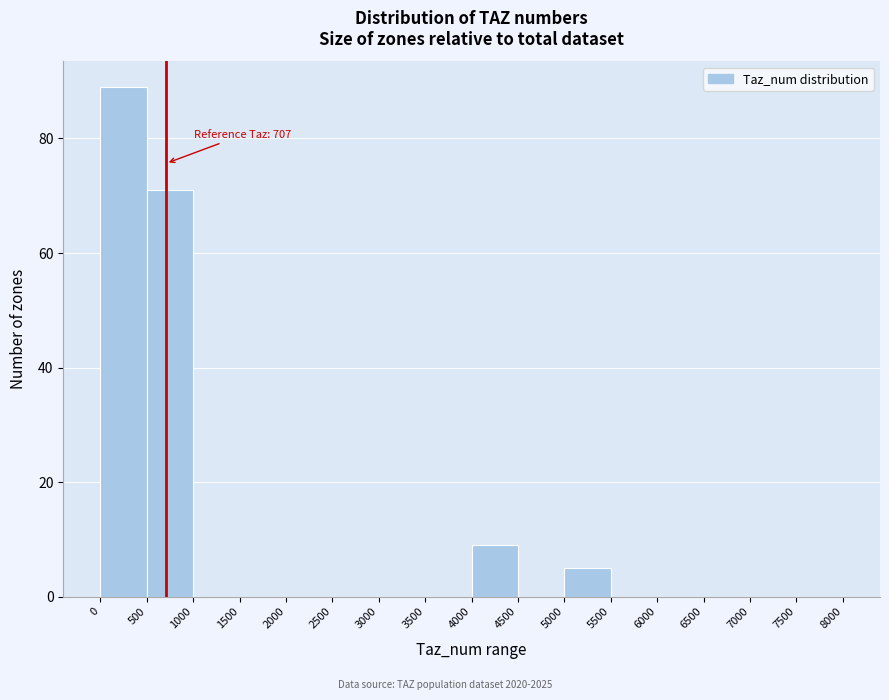

Which range on the x-axis has the tallest bar?

0 to 500